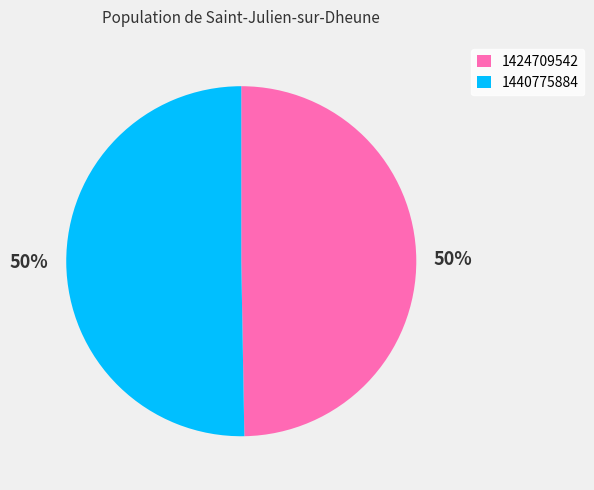

What is the ratio of the value at 1424709542 to the value at 1440775884?

1.0